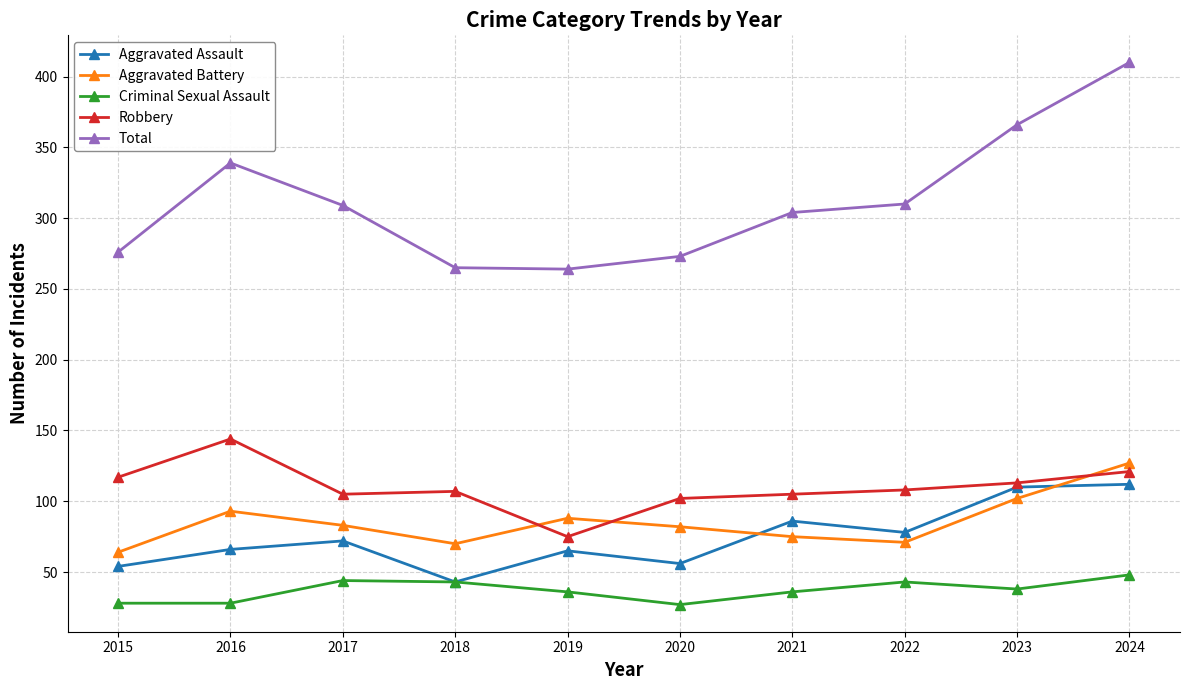

What is the difference between the Aggravated Assault values at 2022 and 2017?

6